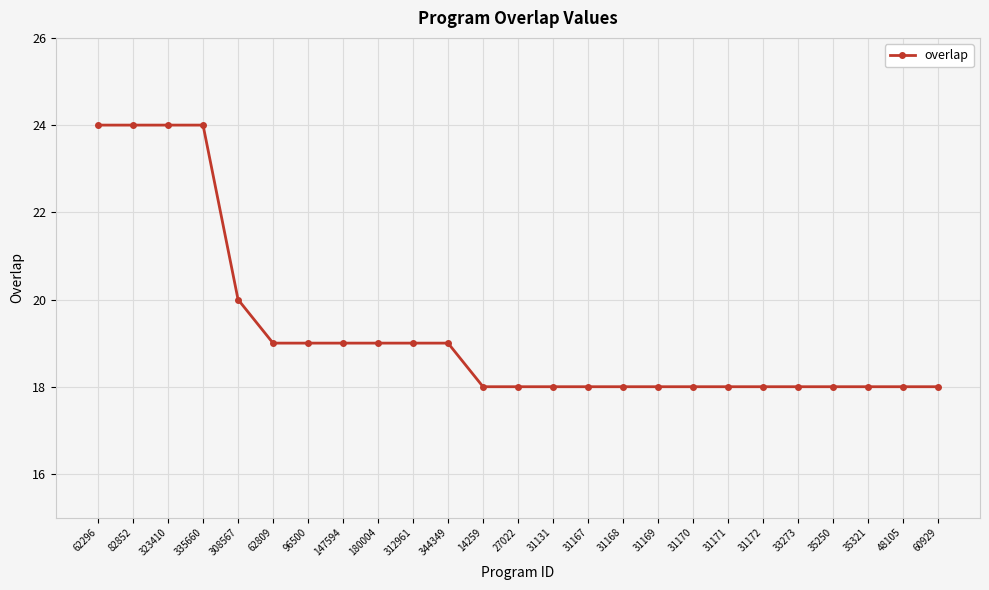

What is the maximum value shown in the chart?

24